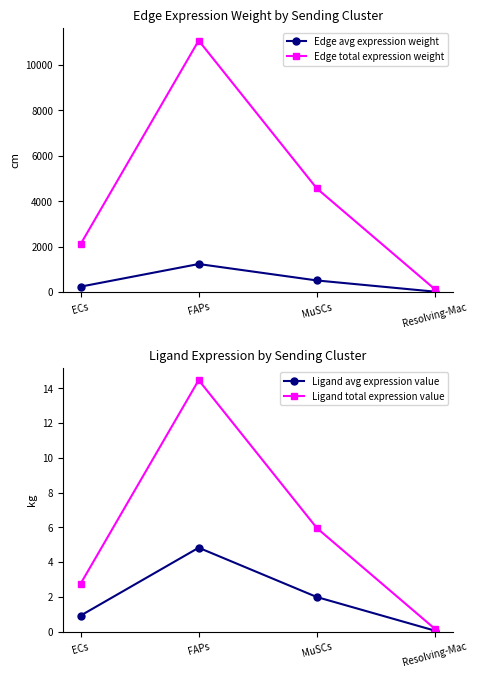

What is the difference between the maximum and minimum values in the Ligand avg expression value series?

4.8